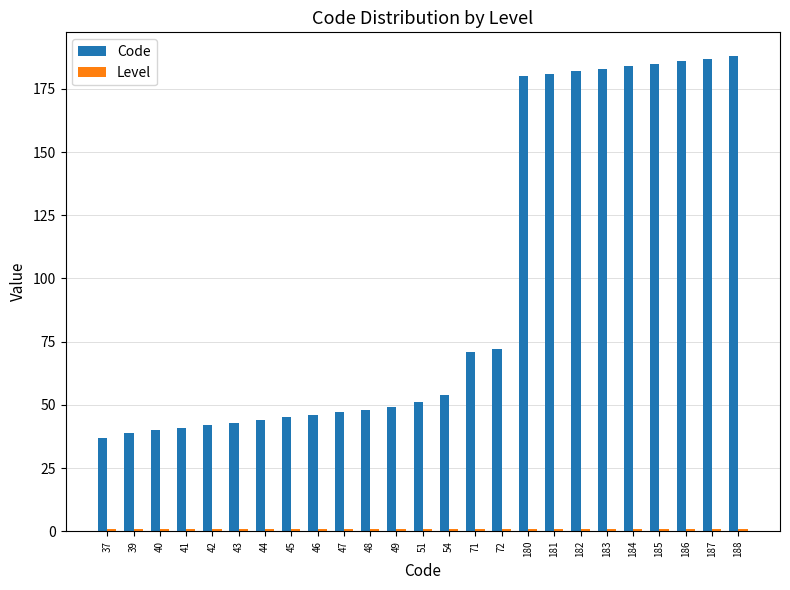

At how many categories does at least one series exceed 87?

9